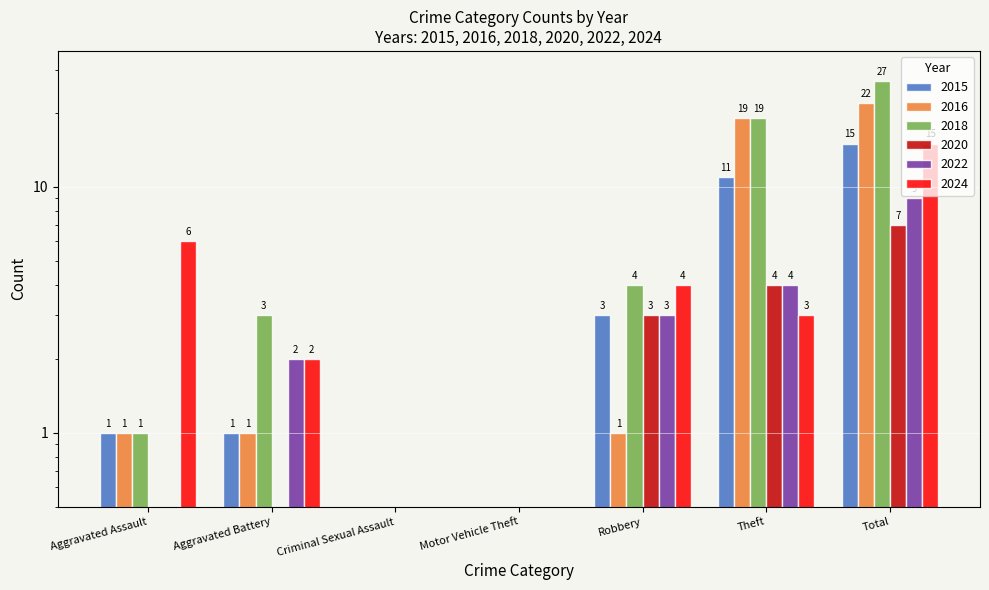

Read the 2015 value at Total.

15.0